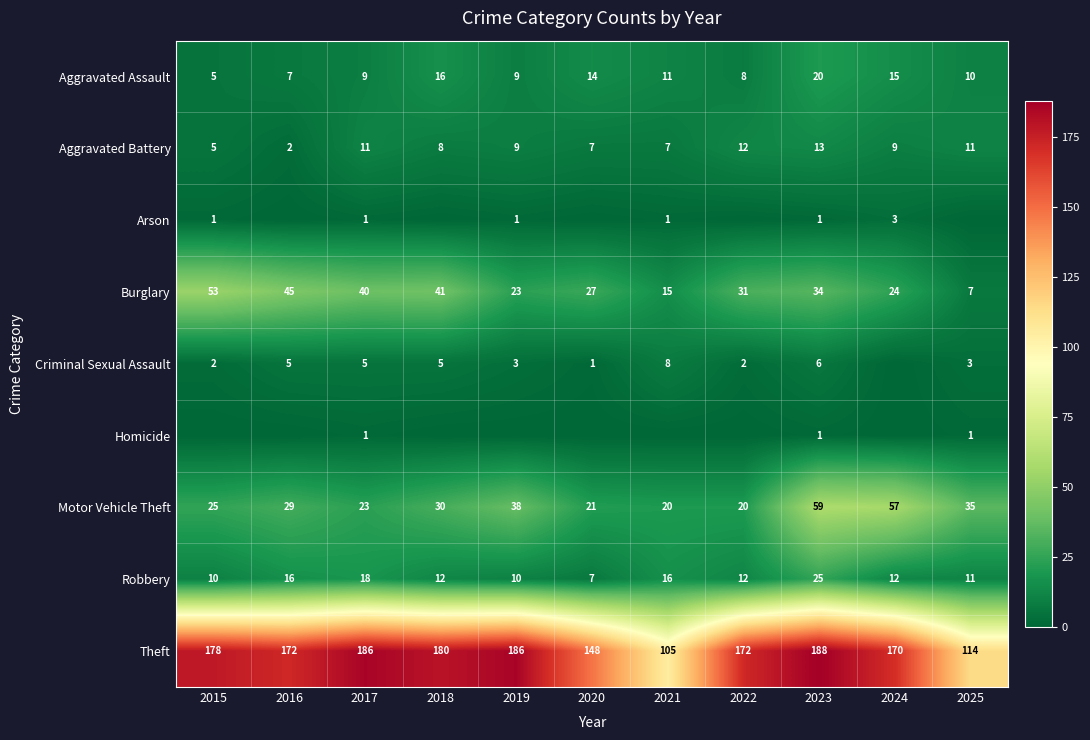

True or false: Criminal Sexual Assault has a value of 3 at 2016.

False